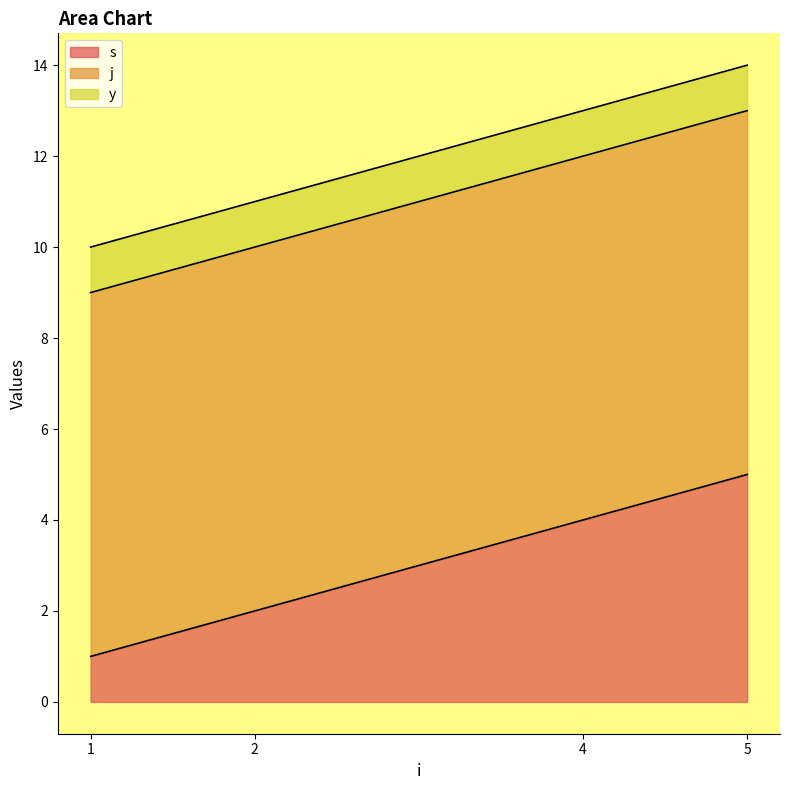

What is the maximum value shown in the chart?

8